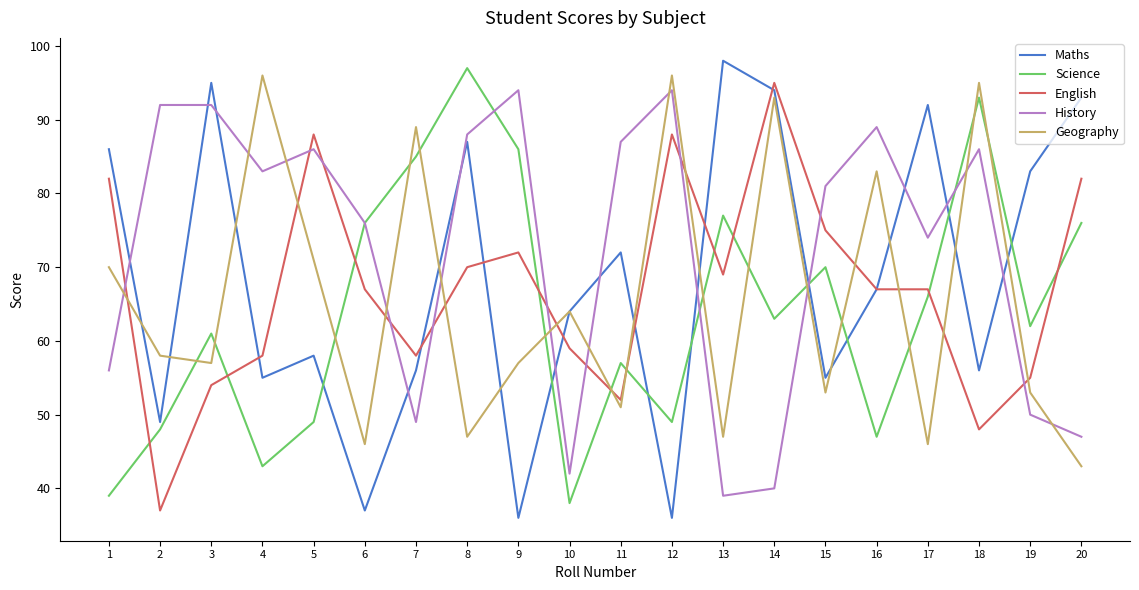

What is the maximum value shown in the chart?

98